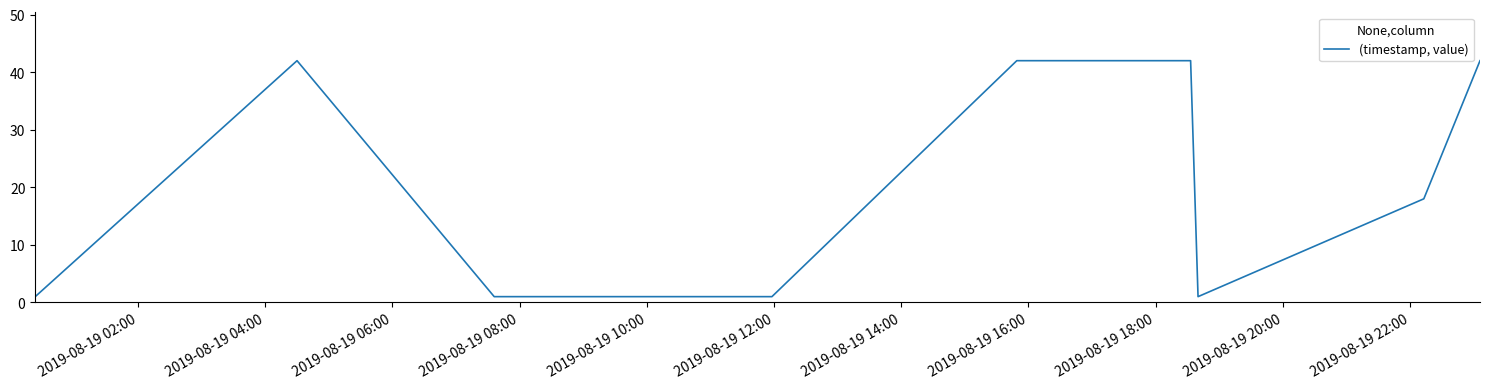

What is the difference between the maximum and minimum values?

41